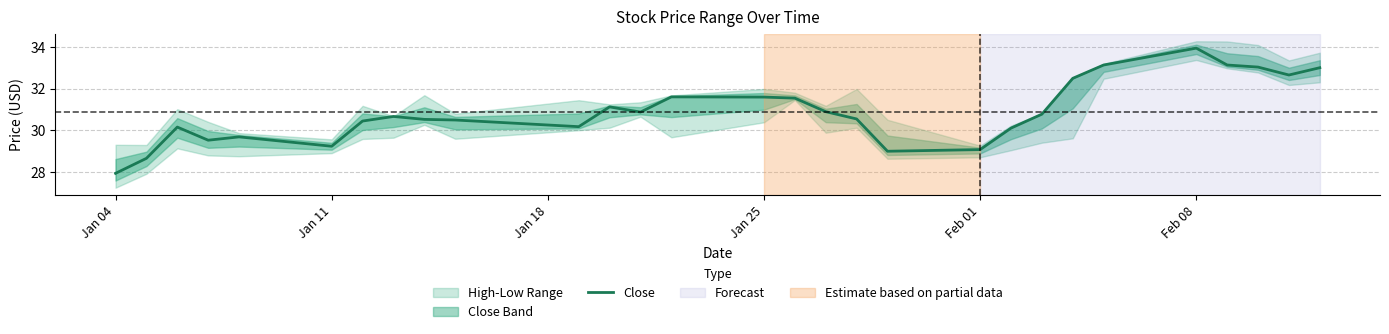

Reading left to right, transcribe all the data shown in this chart.

27.9	28.7	30.2	29.5	29.7	29.2	30.5	30.7	30.5	30.5	30.2	31.1	30.9	31.6	31.6	31.5	30.9	30.5	29.0	29.1	30.1	30.8	32.5	33.1	34.0	33.1	33.0	32.7	33.0